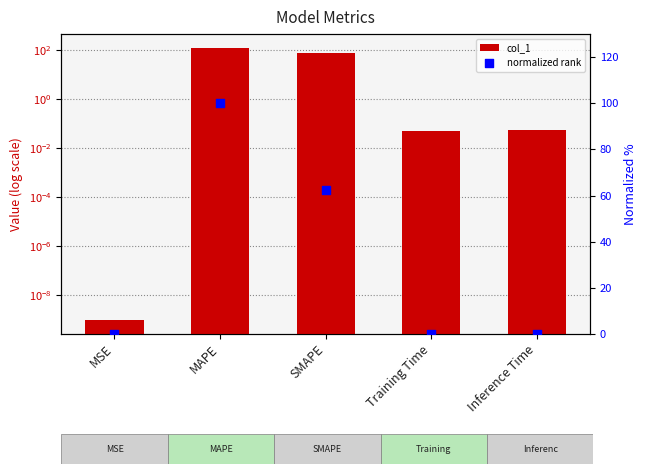

At how many categories does at least one series exceed 75?

2